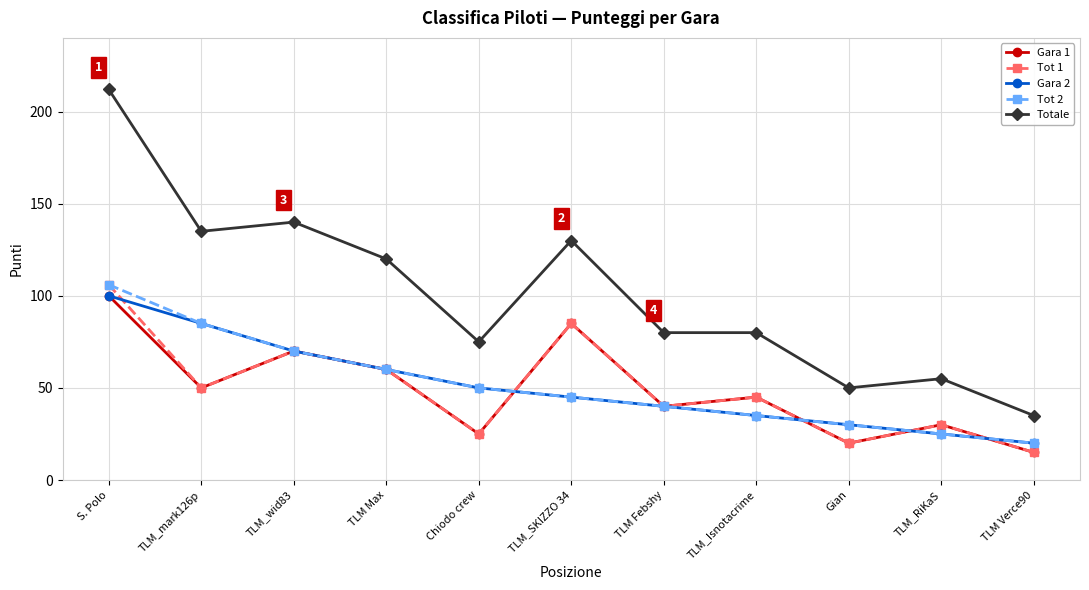

True or false: Totale and Gara 2 cross at least once.

False